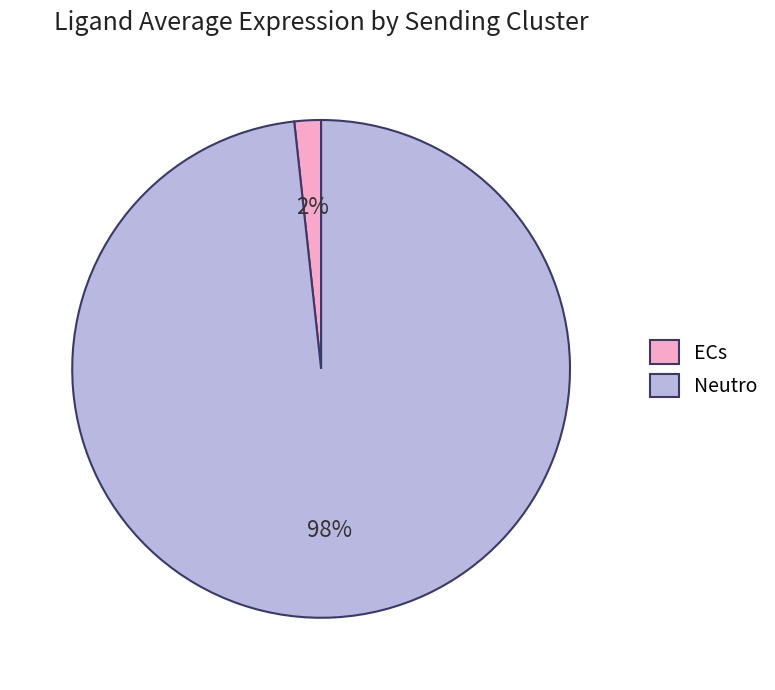

Is it true that Neutro is 98% of the pie?

True